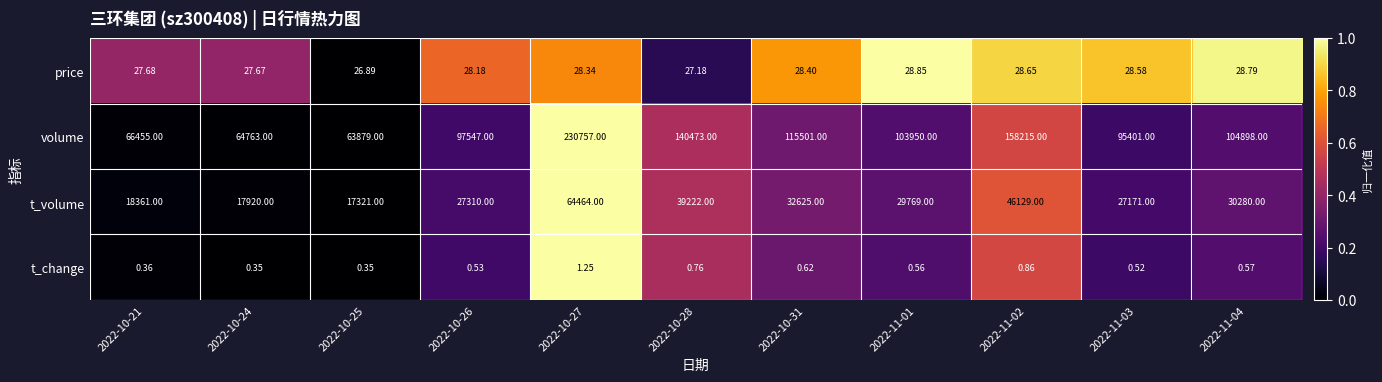

Which series has the largest range (max minus min)?

volume